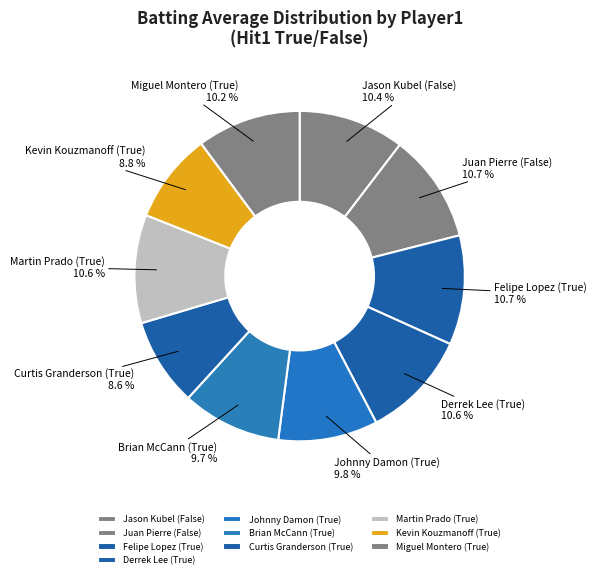

How many slices are in this pie chart?

10